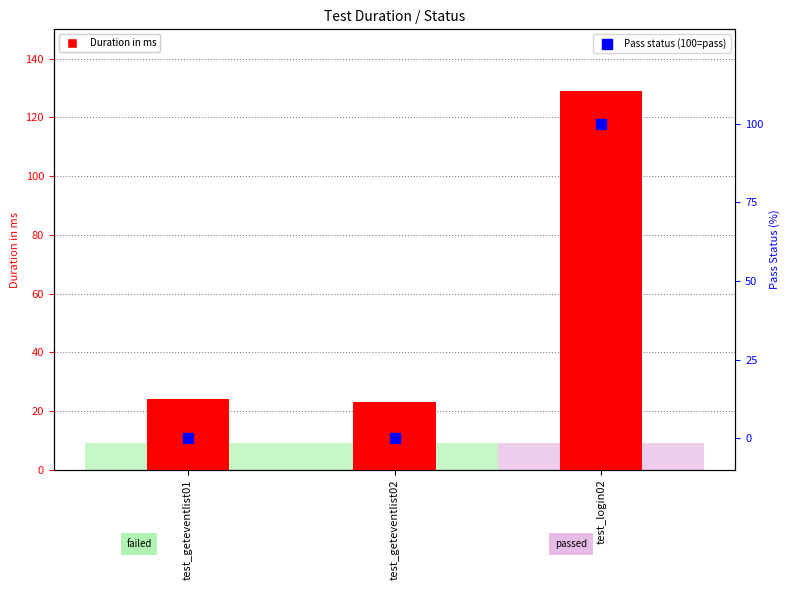

Which series reaches the minimum Y coordinate?

Pass status (100=pass)